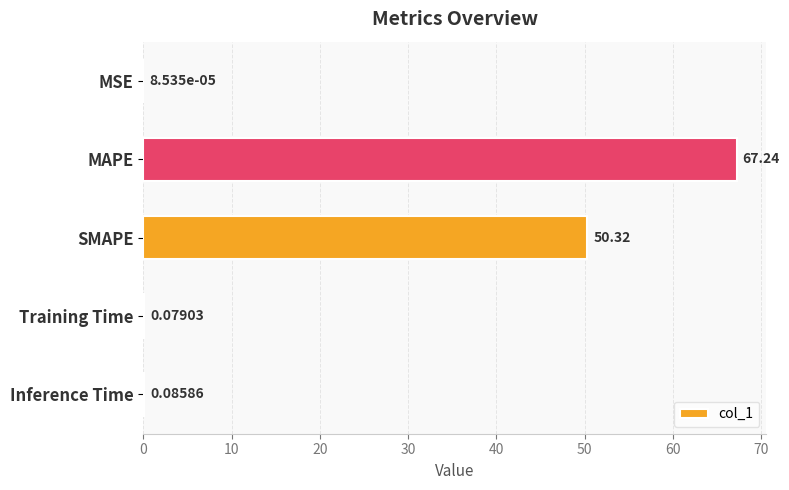

Where is the data nearest to the value 33?

SMAPE